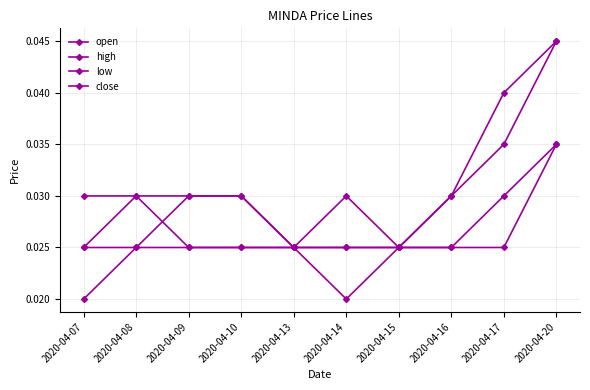

Which category has the highest value in the low series?

2020-04-20